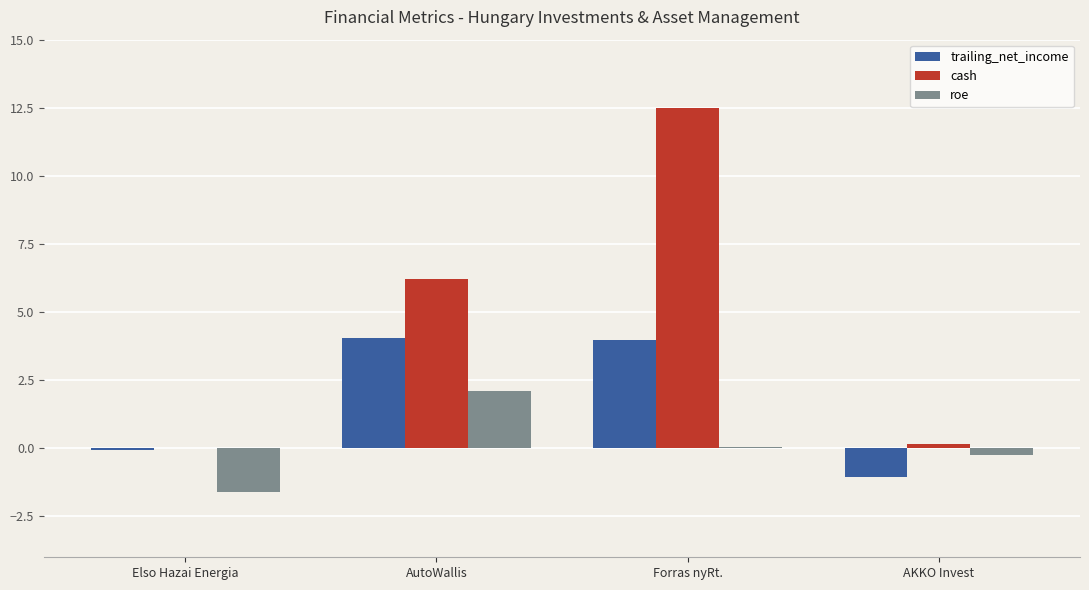

What are all the series names shown in the legend?

trailing_net_income, cash, roe